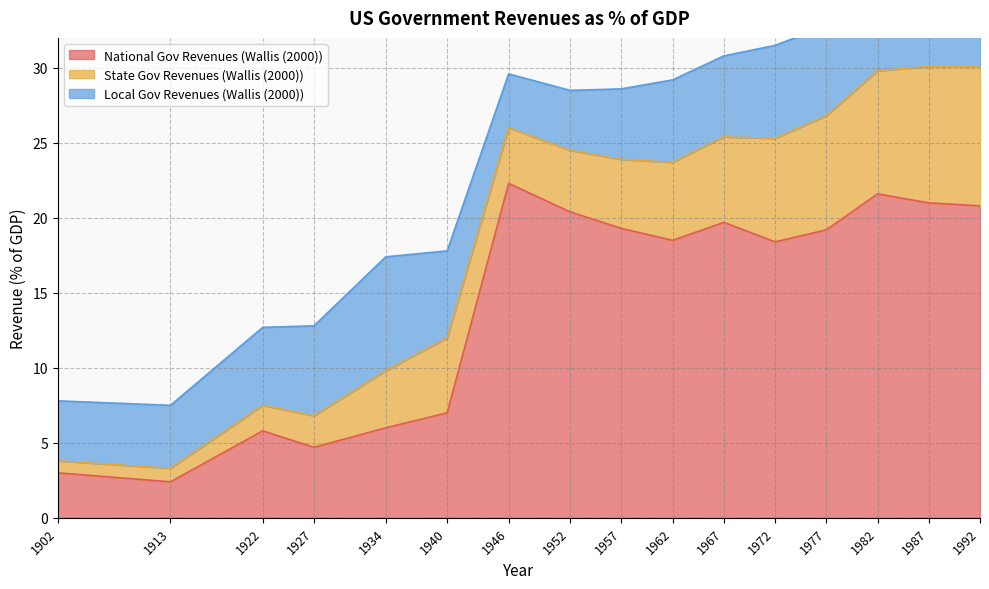

How many lines are shown in the chart?

3